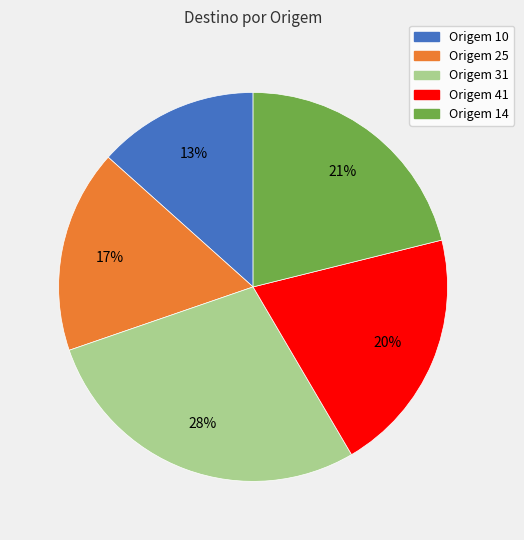

Is there a majority slice in this chart?

No